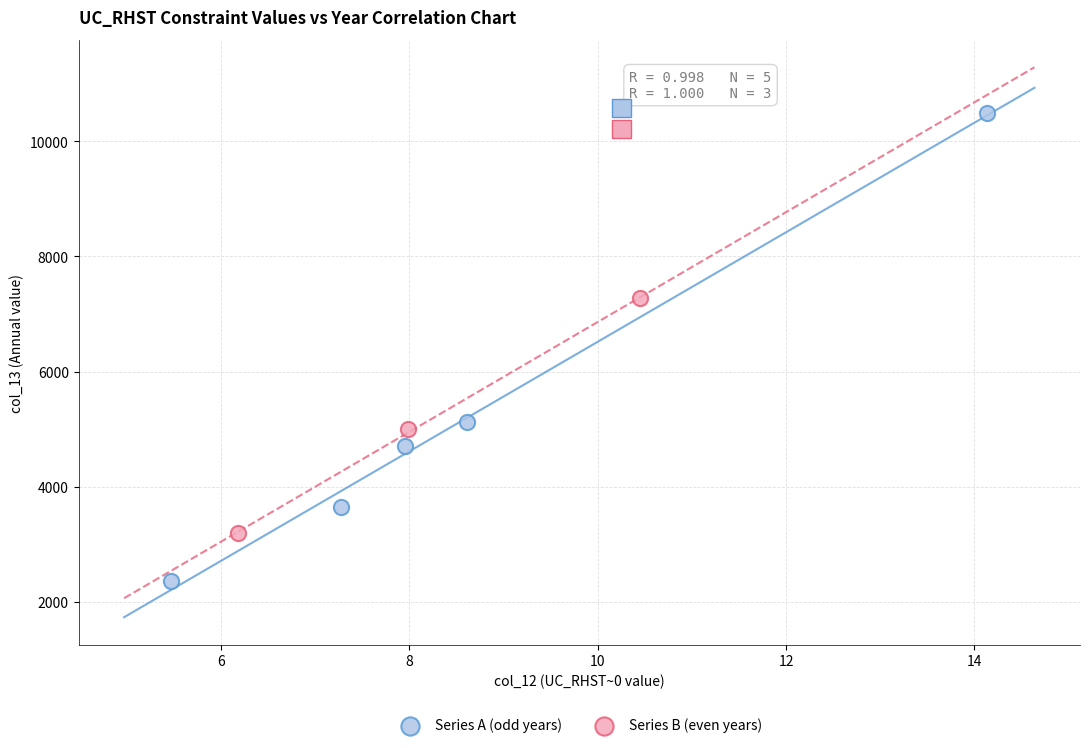

Which series has the largest Y range (max minus min)?

Series A (odd years)